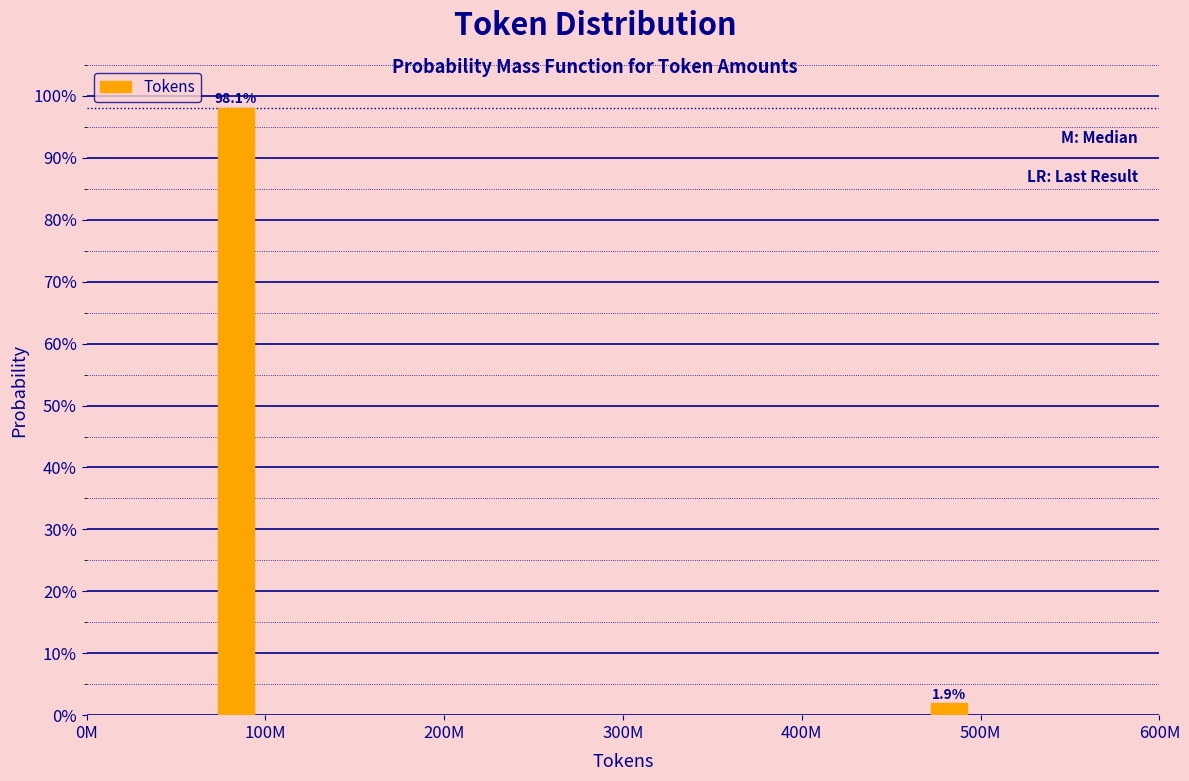

Reading right to left, extract all data points from this chart.

500M=1.9	100M=98.1